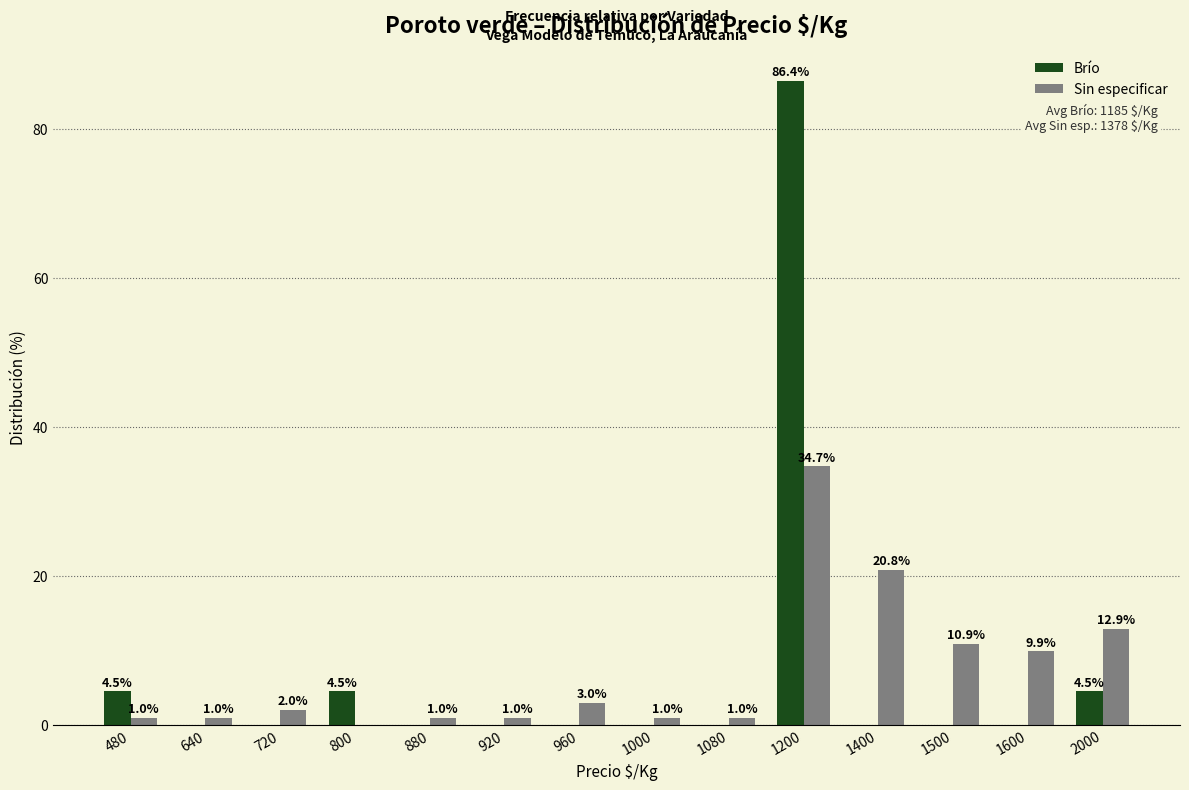

True or false: Sin especificar has a value of 2.0 at 720.

True